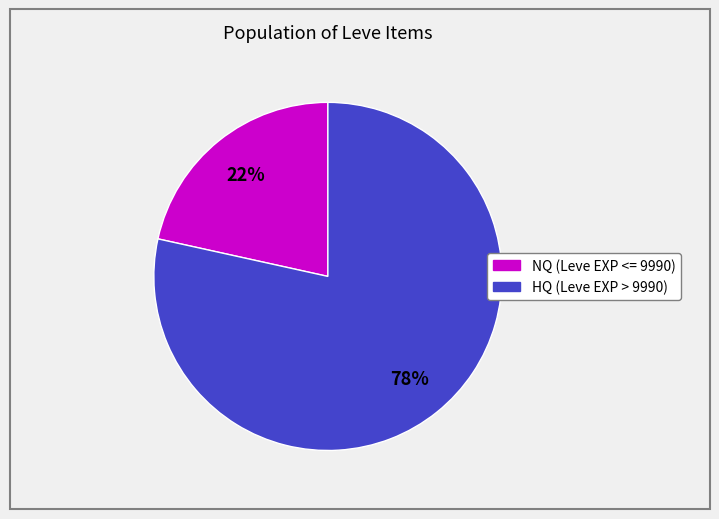

To the nearest percent, what is the average slice percentage?

50%